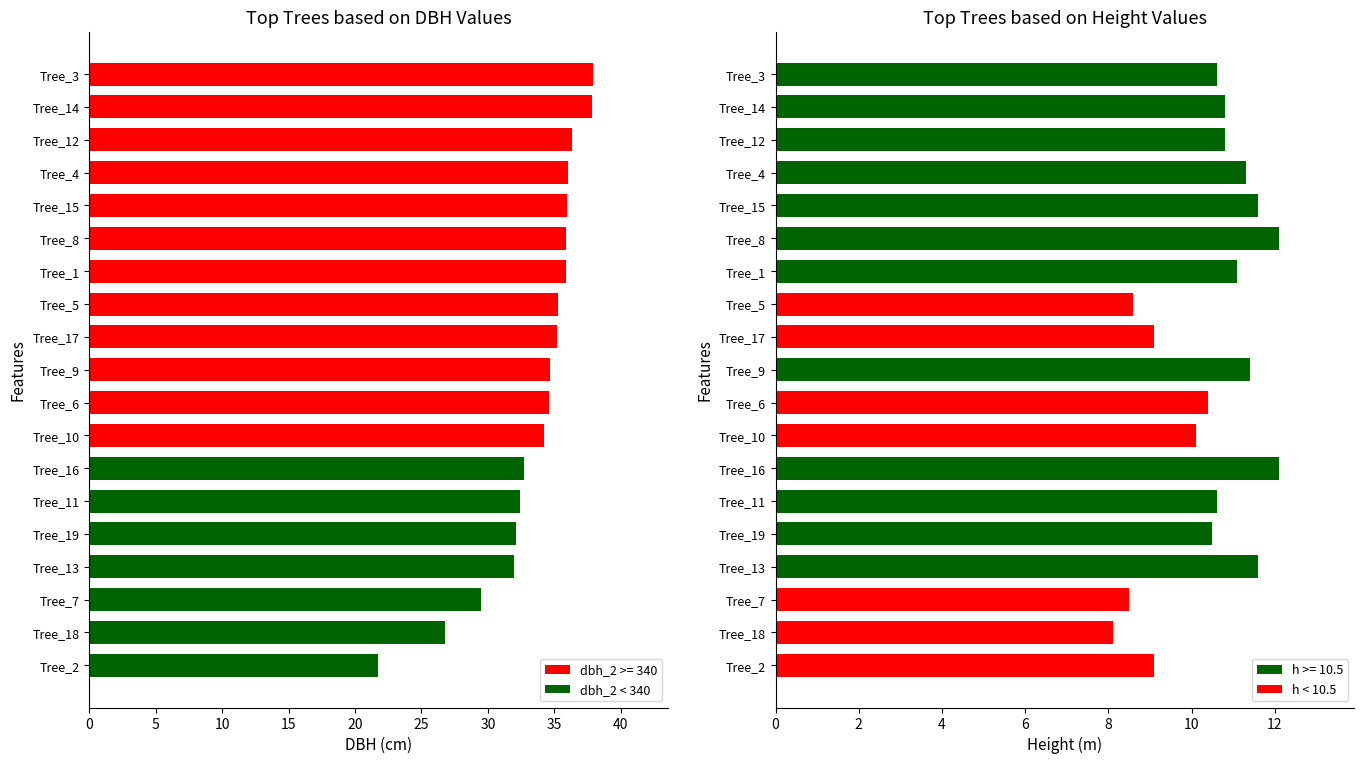

What is the maximum value shown in the chart?

37.9